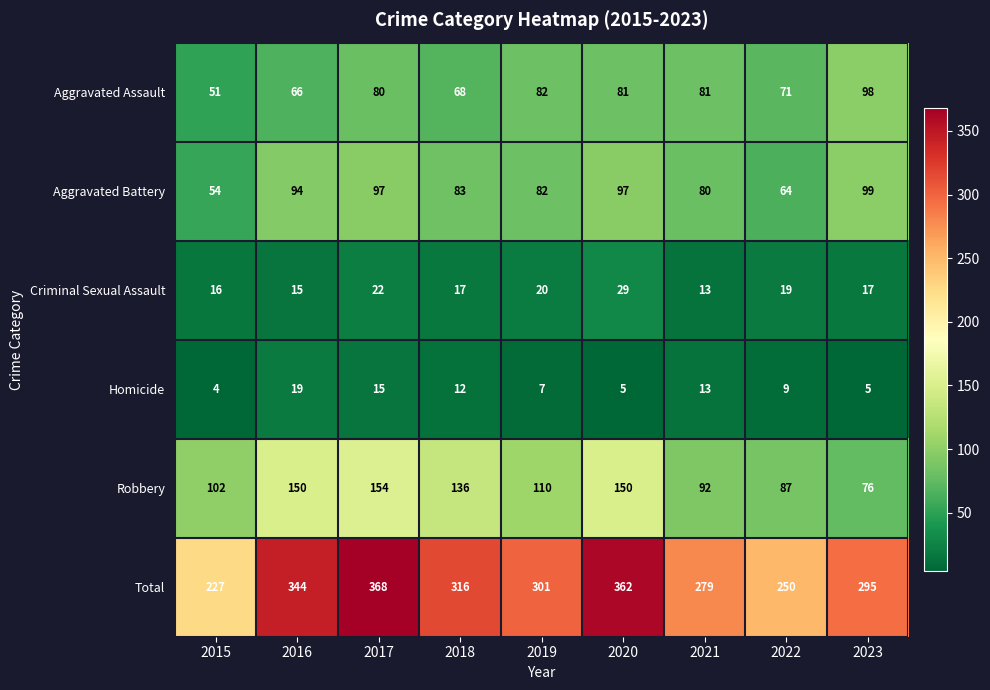

Which series has the largest range (max minus min)?

Total